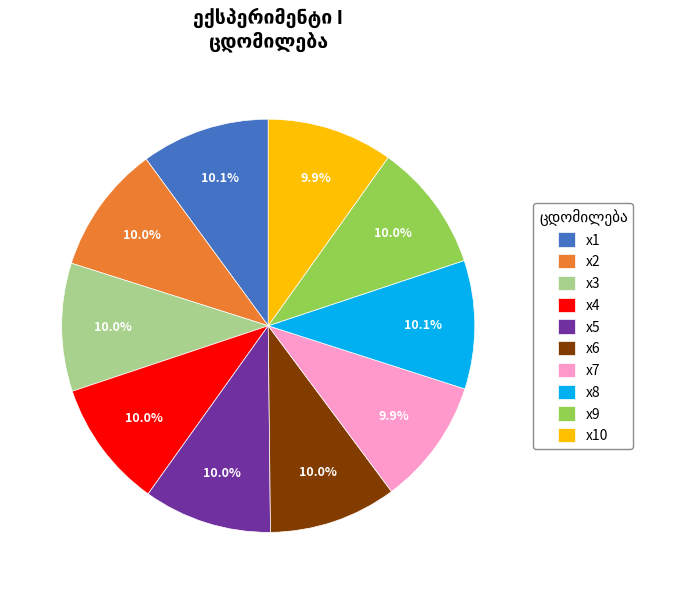

To the nearest percent, what is the combined percentage of x2 and x7?

20%